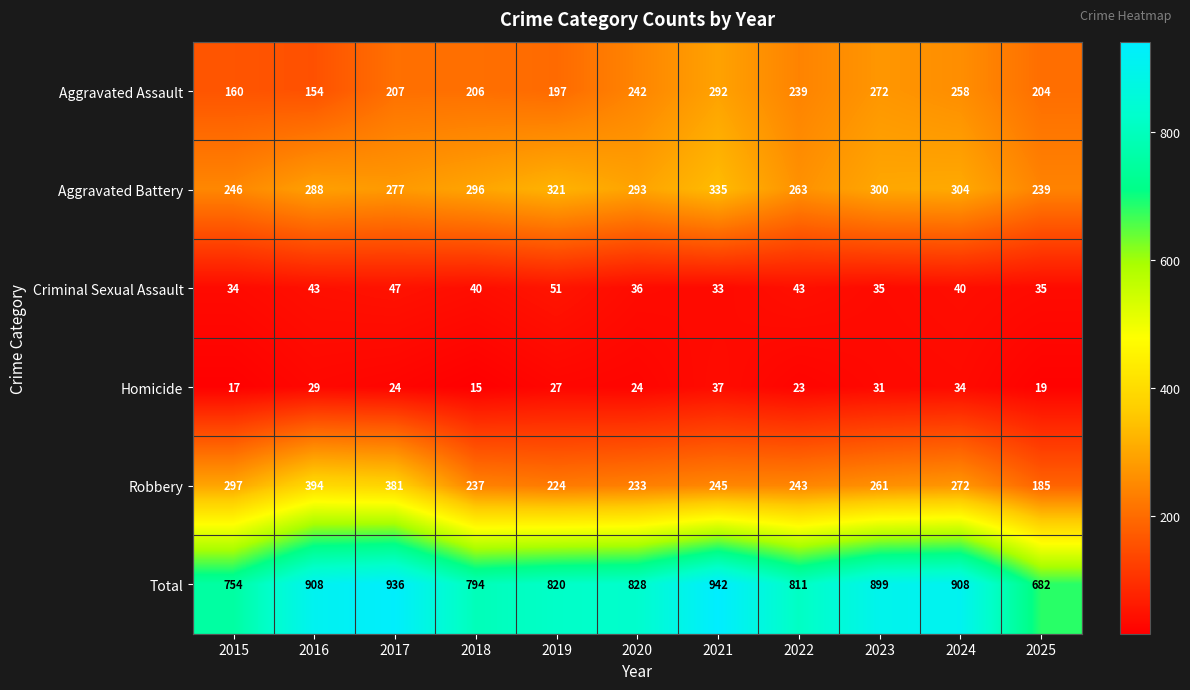

The Total series shows 682 at 2025. True or false?

True